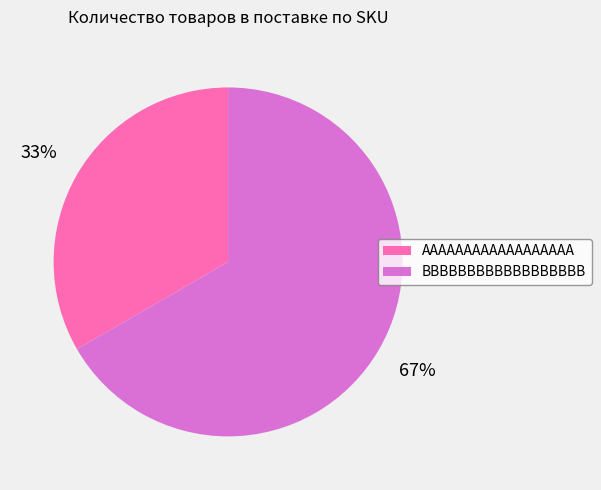

To the nearest percent, what is the combined percentage of AAAAAAAAAAAAAAAAAA and BBBBBBBBBBBBBBBBBB?

100%